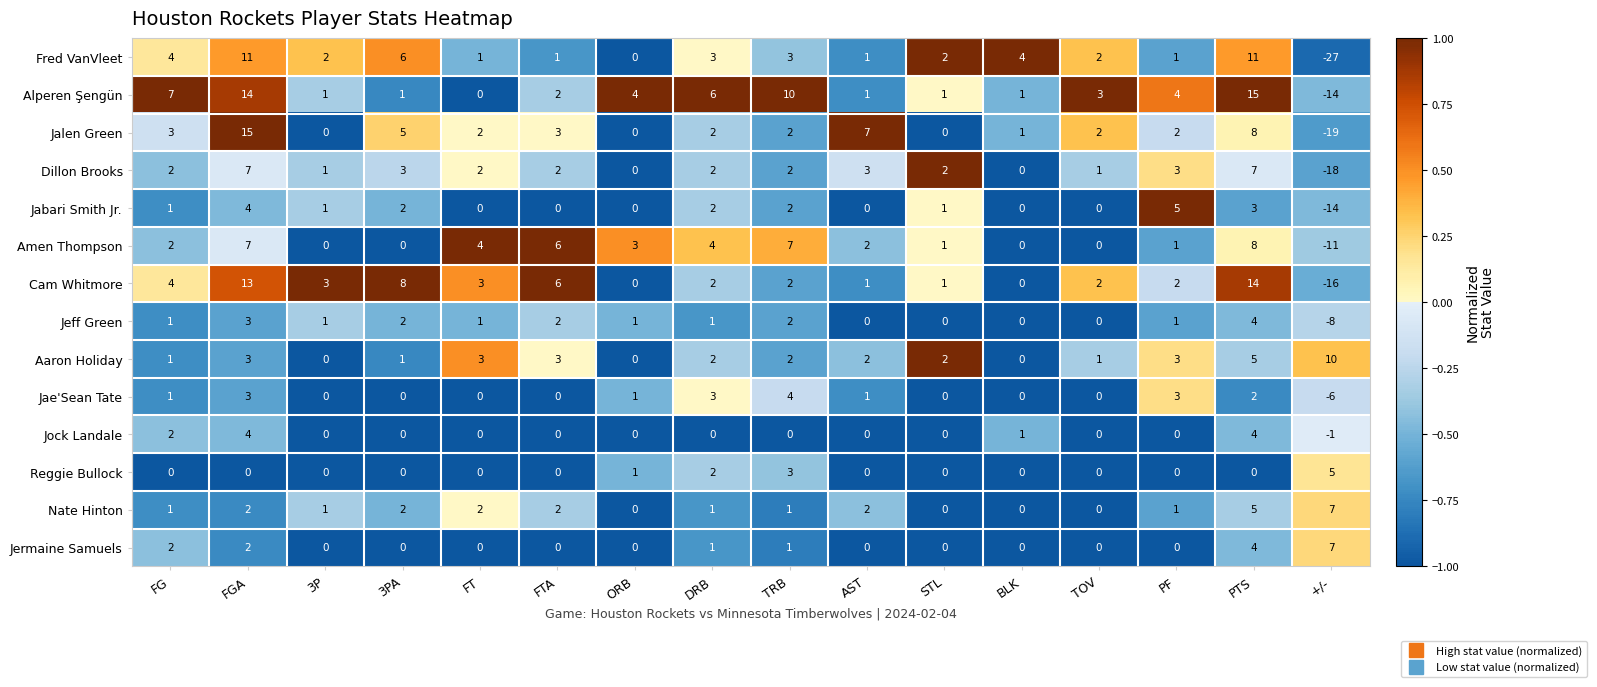

What is the sum of all Jabari Smith Jr. values?

7